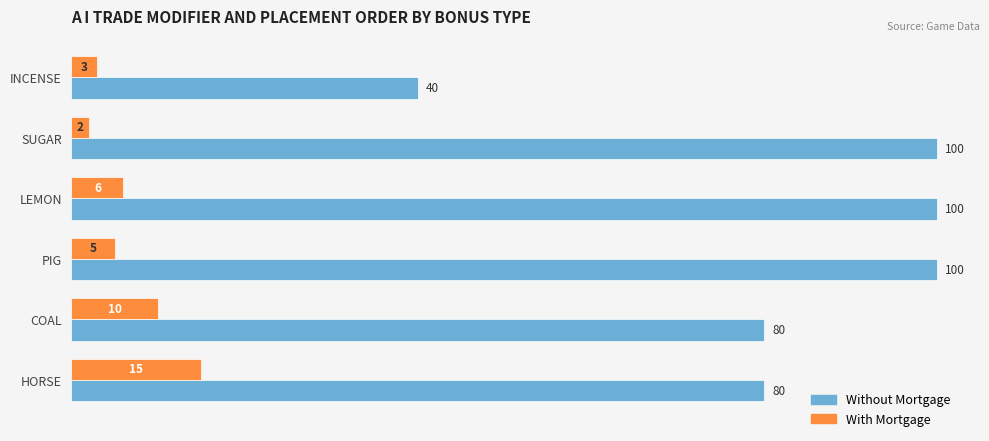

Count the Without Mortgage values in the range 80 to 100.

5